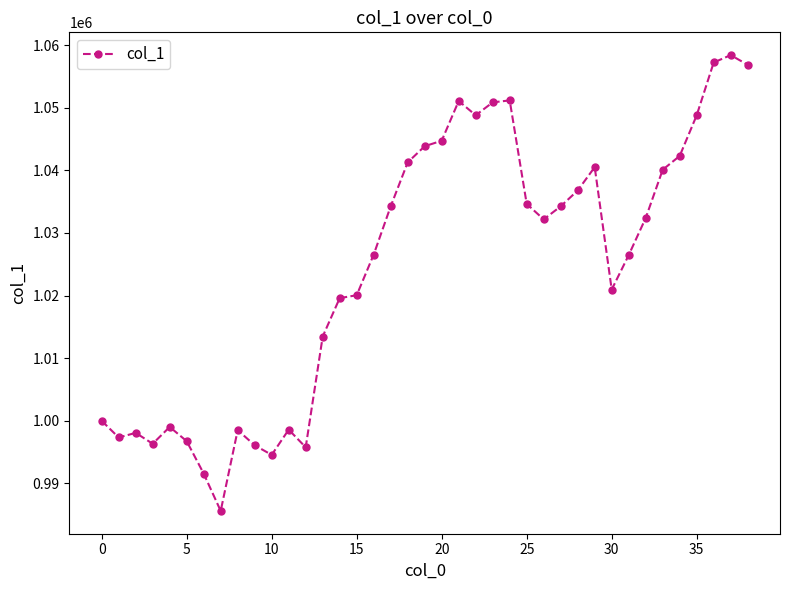

What is the difference between the maximum and minimum values?

72786.4